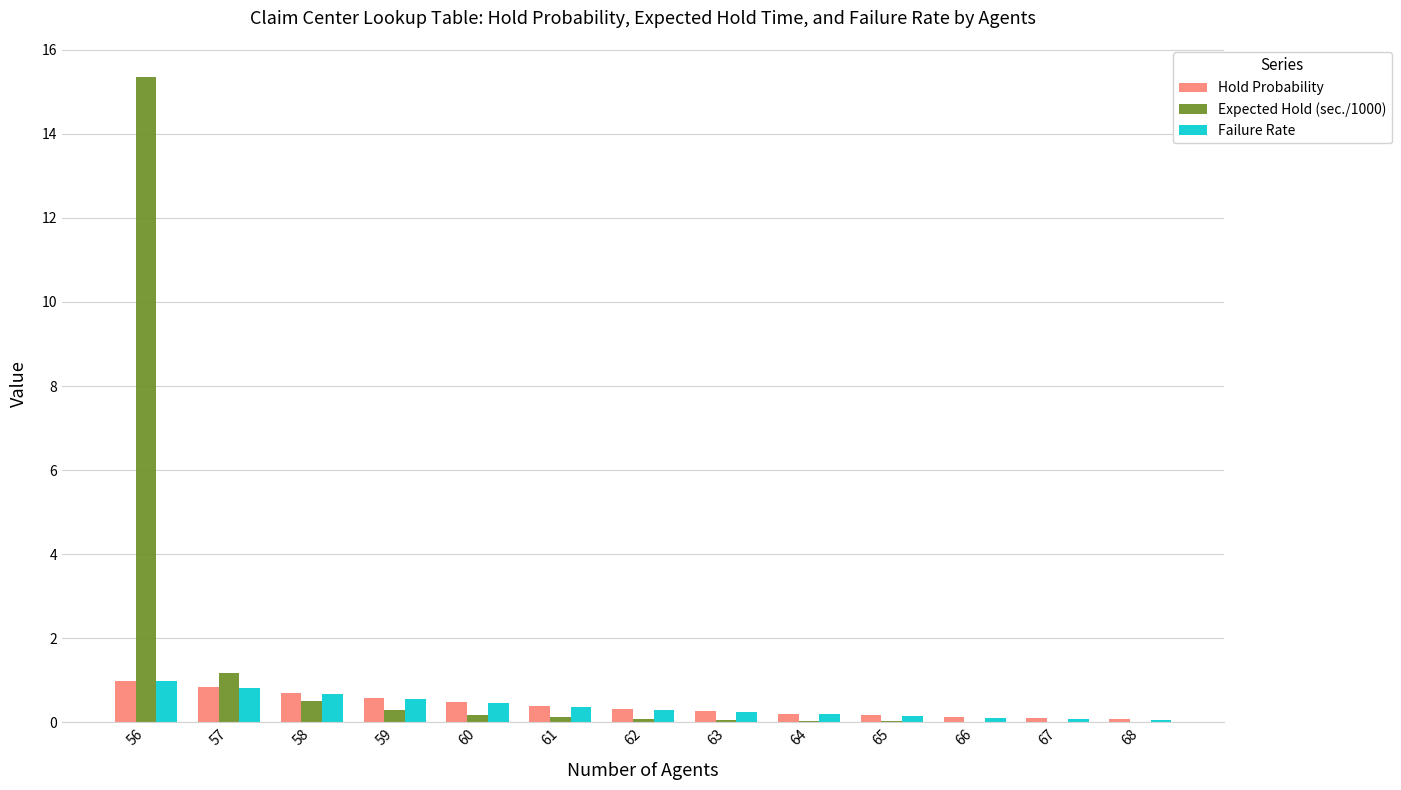

True or false: Failure Rate has a value of 0.1 at 65.

True